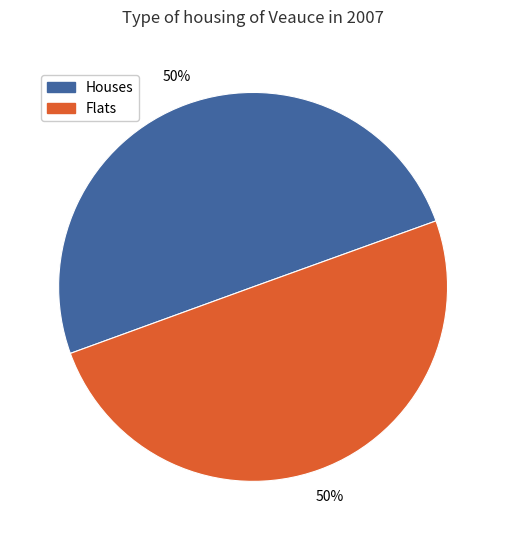

To the nearest percent, what is the average slice percentage?

50%